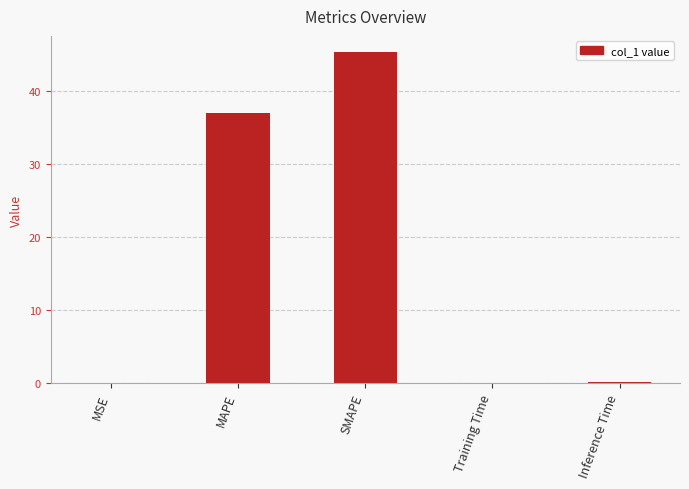

What is the change in value from SMAPE to Training Time?

-45.1